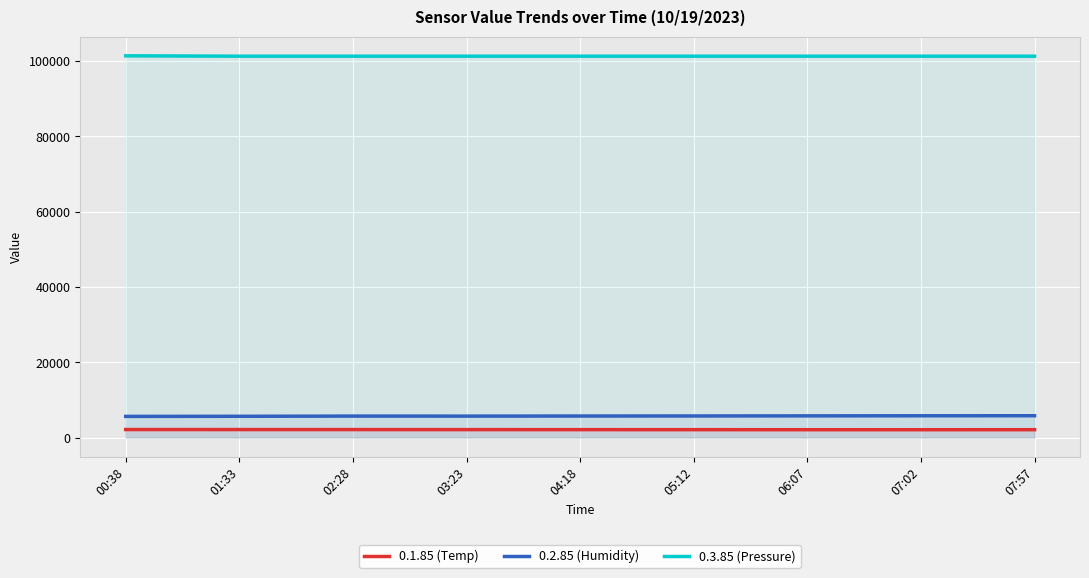

Reading left to right, extract all data points from this chart.

0.1.85 (Temp): 2136	2128	2126	2114	2105	2102	2089	2088	2093
0.2.85 (Humidity): 5627	5654	5707	5698	5725	5741	5767	5790	5803
0.3.85 (Pressure): 101400	101300	101300	101300	101300	101300	101300	101300	101300